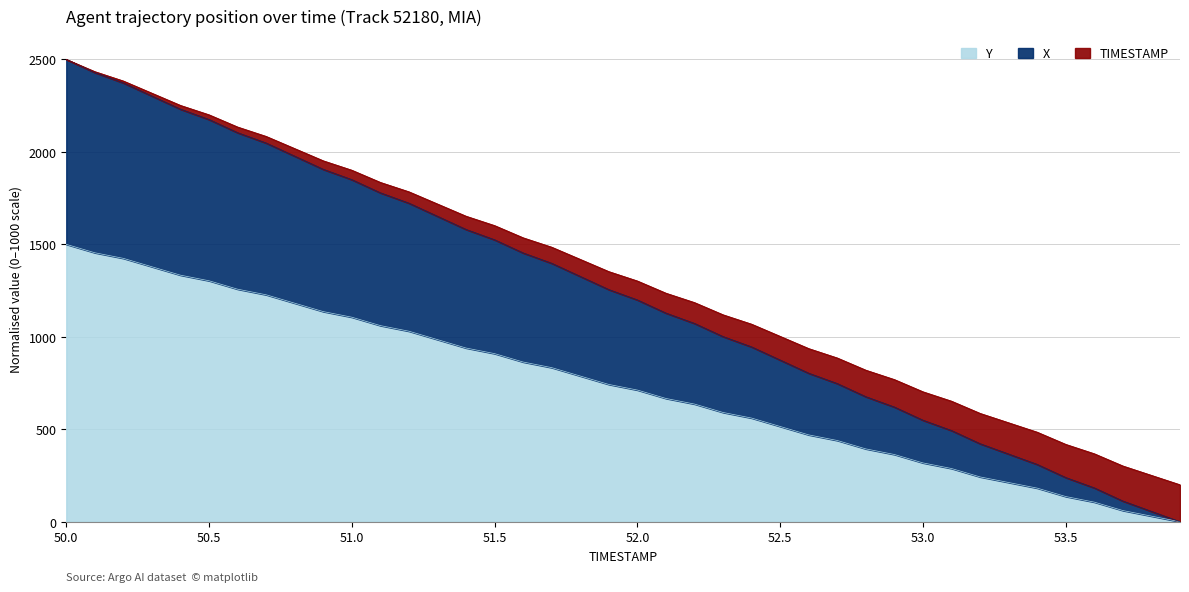

How many lines are shown in the chart?

3